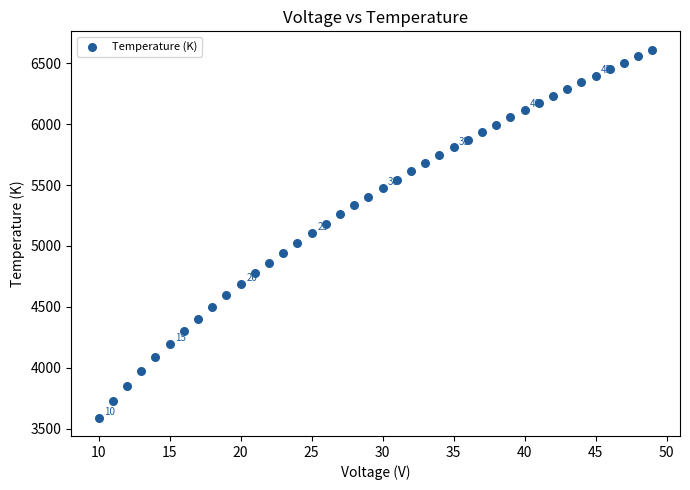

What is the range of X values (max minus min)?

39.0